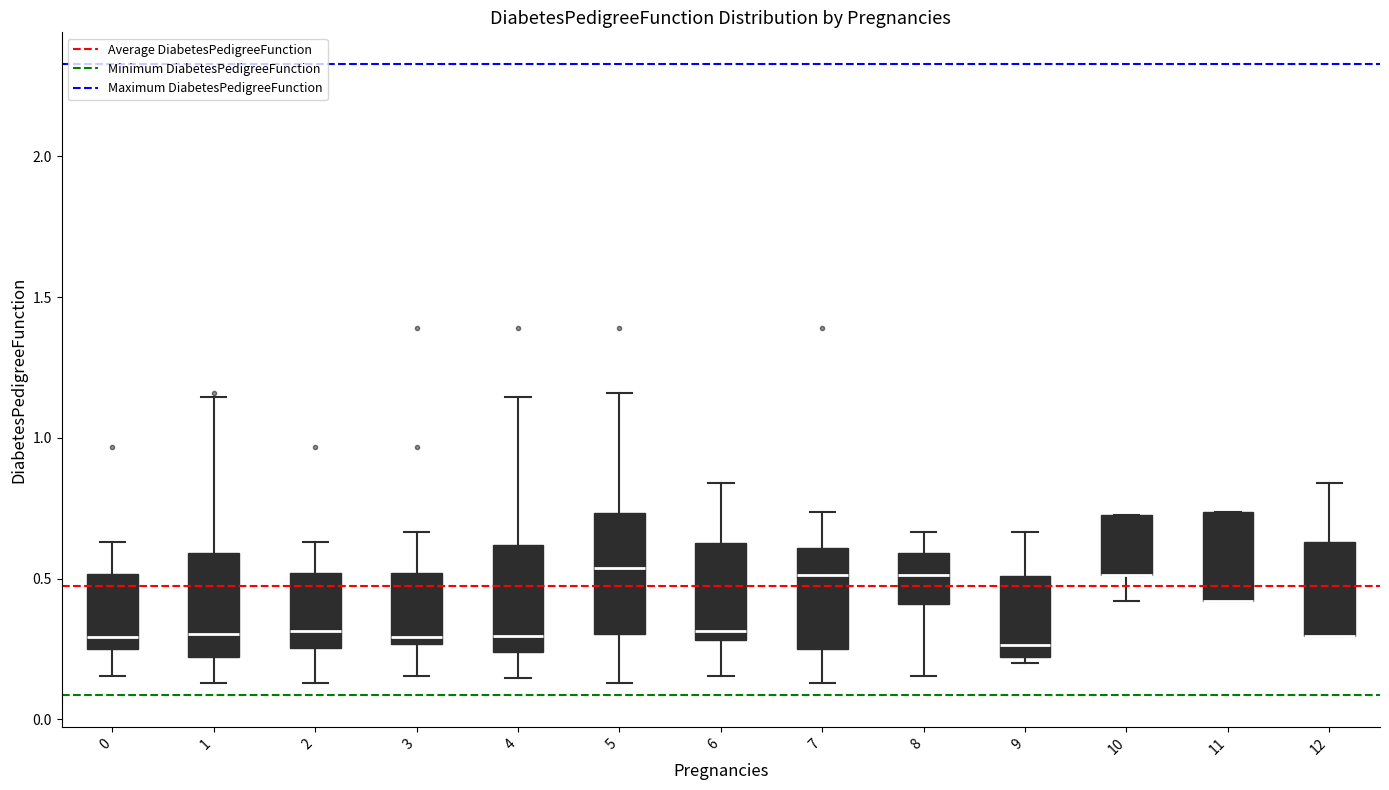

Reading left to right, read every box against the y-axis: the position of its median line, the range the box covers, and the ends of its whiskers. The values are not printed on the chart, so give them approximately, as read against the axis.

0: median 0.30, box 0.25 to 0.50, whiskers 0.15 to 0.65
1: median 0.30, box 0.20 to 0.60, whiskers 0.15 to 1.15
2: median 0.30, box 0.25 to 0.50, whiskers 0.15 to 0.65
3: median 0.30, box 0.25 to 0.50, whiskers 0.15 to 0.65
4: median 0.30, box 0.25 to 0.60, whiskers 0.15 to 1.15
5: median 0.55, box 0.30 to 0.75, whiskers 0.15 to 1.15
6: median 0.30 (just above the box's lower edge), box 0.30 to 0.65, whiskers 0.15 to 0.85
7: median 0.50, box 0.25 to 0.60, whiskers 0.15 to 0.75
8: median 0.50, box 0.40 to 0.60, whiskers 0.15 to 0.65
9: median 0.25, box 0.20 to 0.50, whiskers 0.20 (just below the box's lower edge) to 0.65
10: median 0.50 (drawn on the box's lower edge), box 0.50 to 0.75, whiskers 0.40 to 0.75
11: median 0.40 (drawn on the box's lower edge), box 0.40 to 0.75, whiskers 0.40 to 0.75
12: median 0.30 (drawn on the box's lower edge), box 0.30 to 0.65, whiskers 0.30 to 0.85